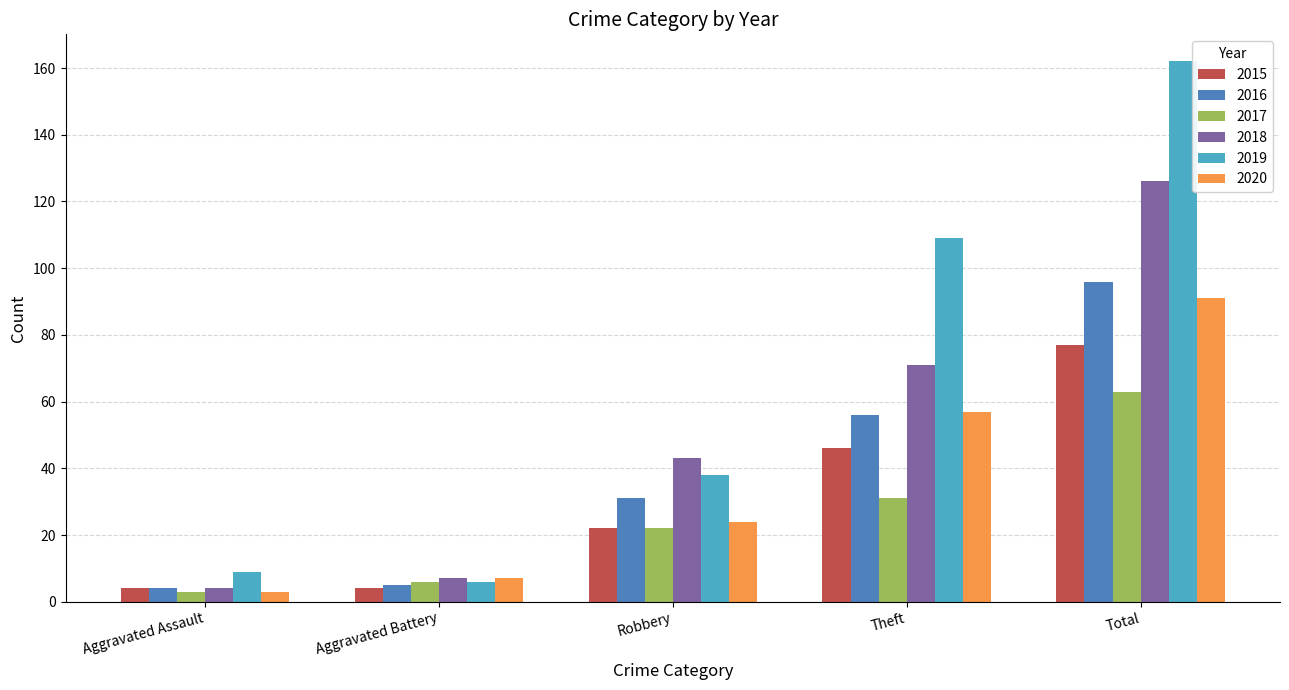

What is the difference between the highest and lowest values at Aggravated Battery?

3